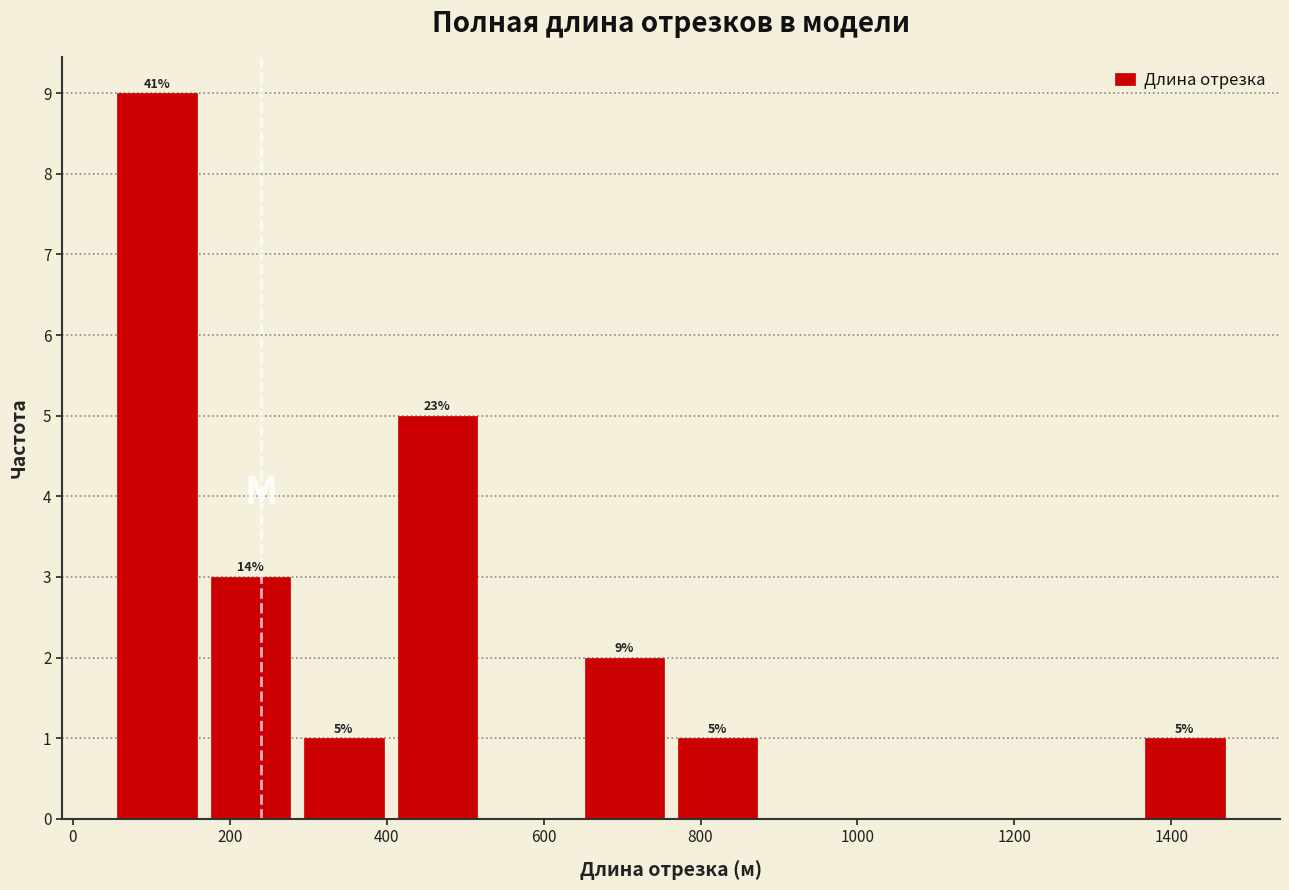

Over which range of the x-axis is the bar tallest?

40 to 160